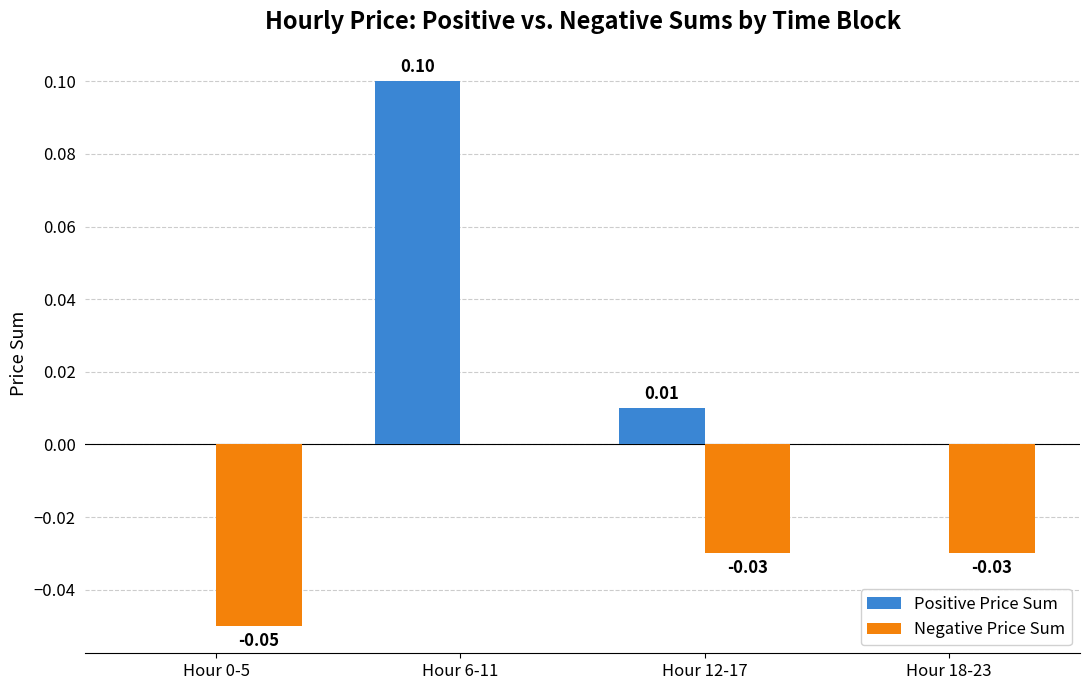

Which series has the largest total across all categories?

Positive Price Sum